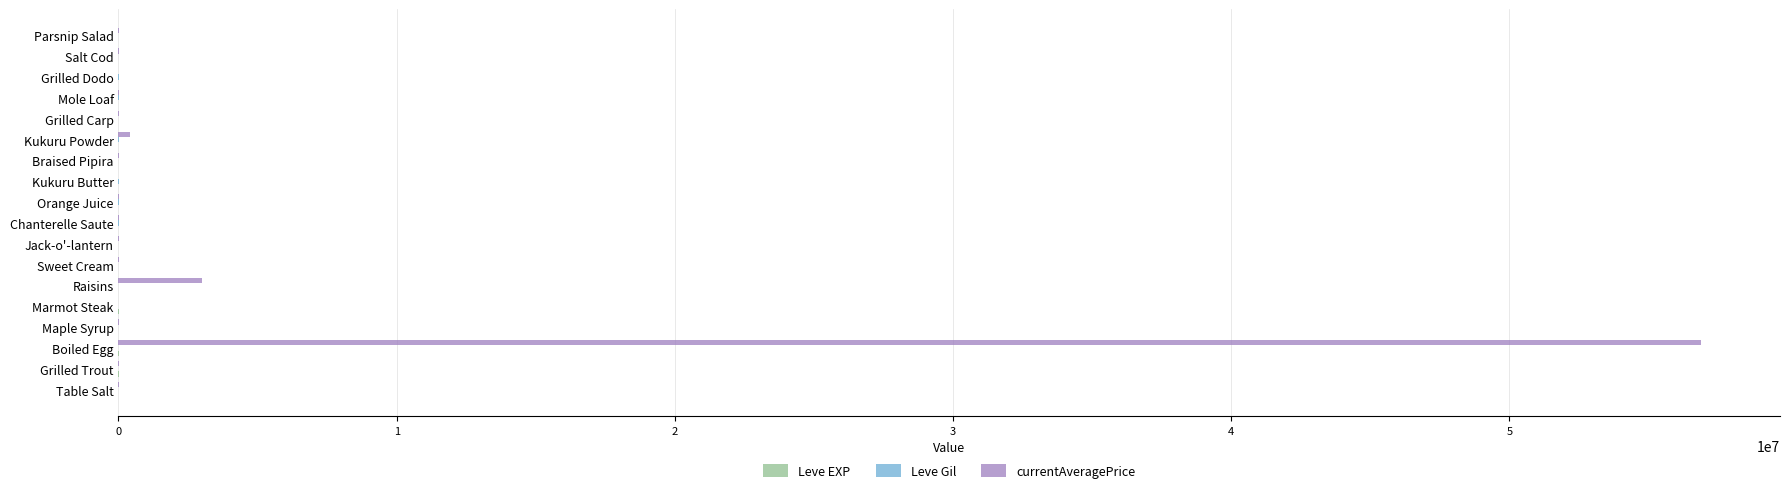

What is the maximum value shown in the chart?

56882988